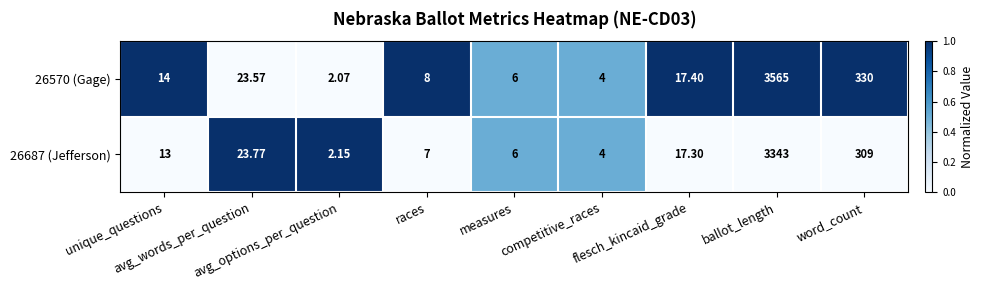

How many data points in 26687 (Jefferson) are less than 13?

4